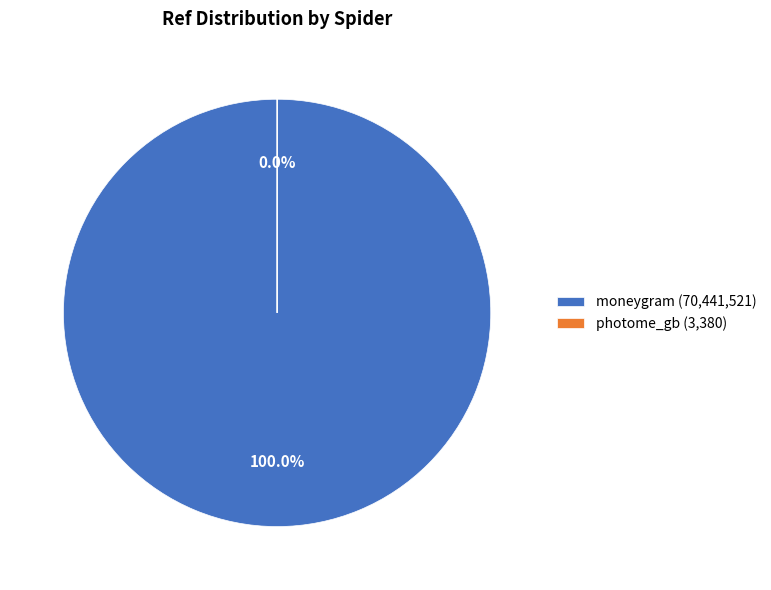

Does photome_gb represent more than half of the total?

No